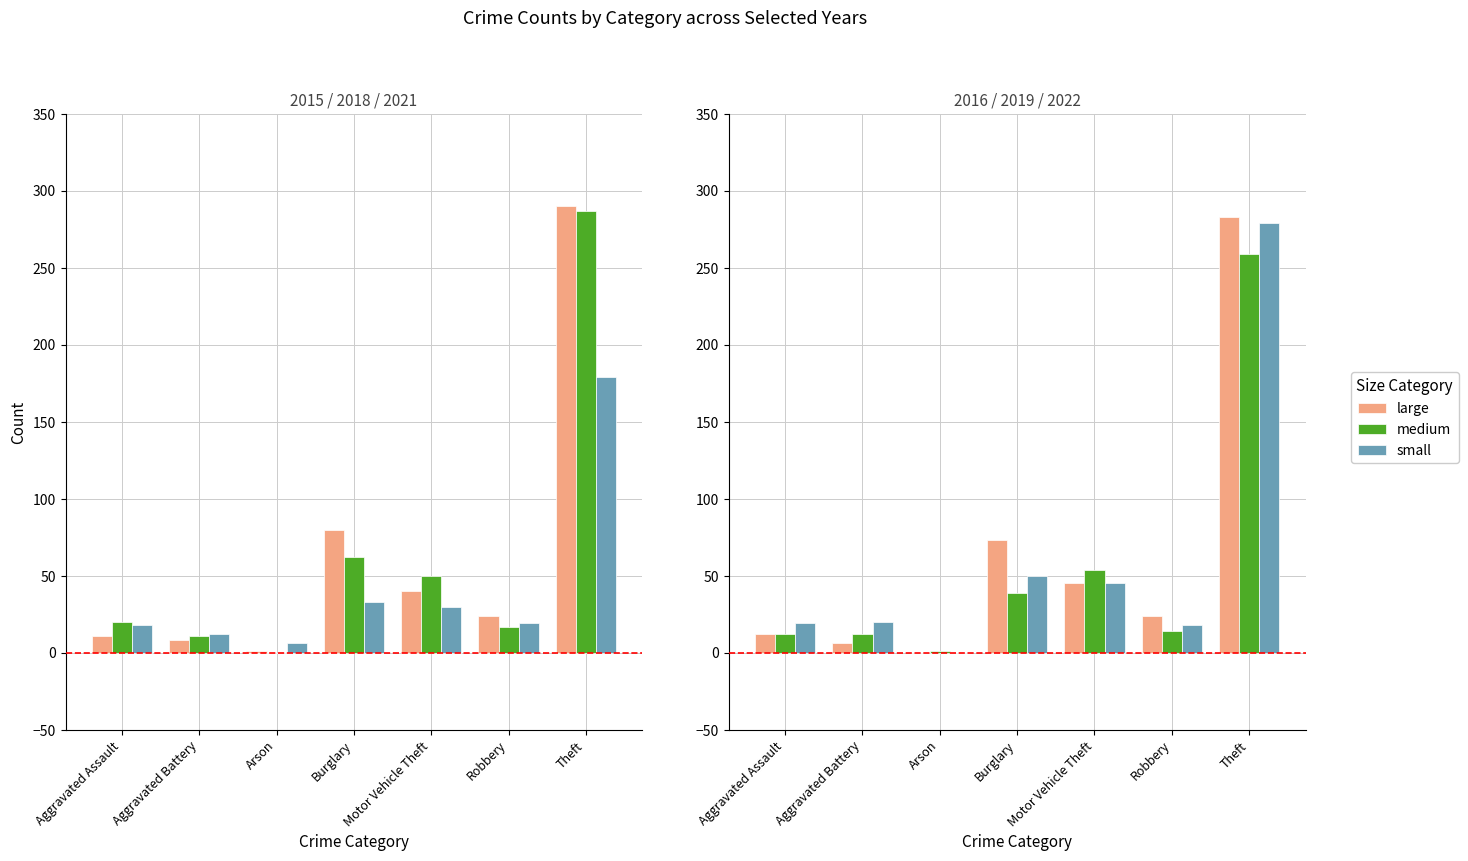

Where does the medium series first go above 14?

Burglary